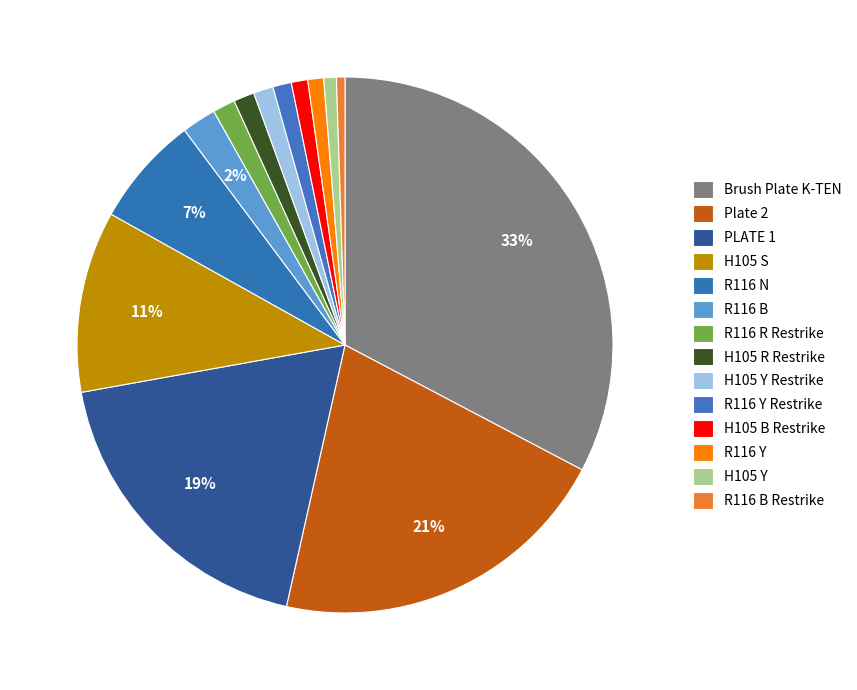

Is it true that H105 Y is 1% of the pie?

True